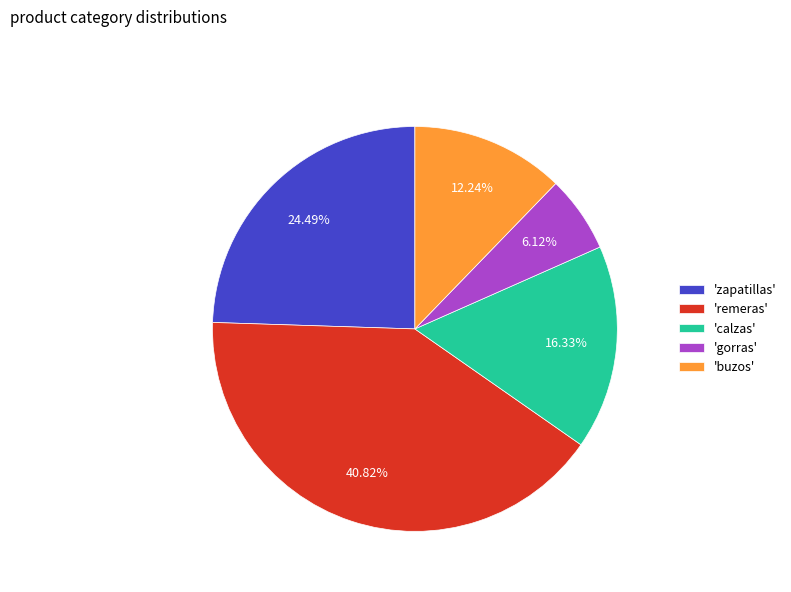

Approximately how many times larger is the value at 'remeras' compared to 'buzos'?

3.3